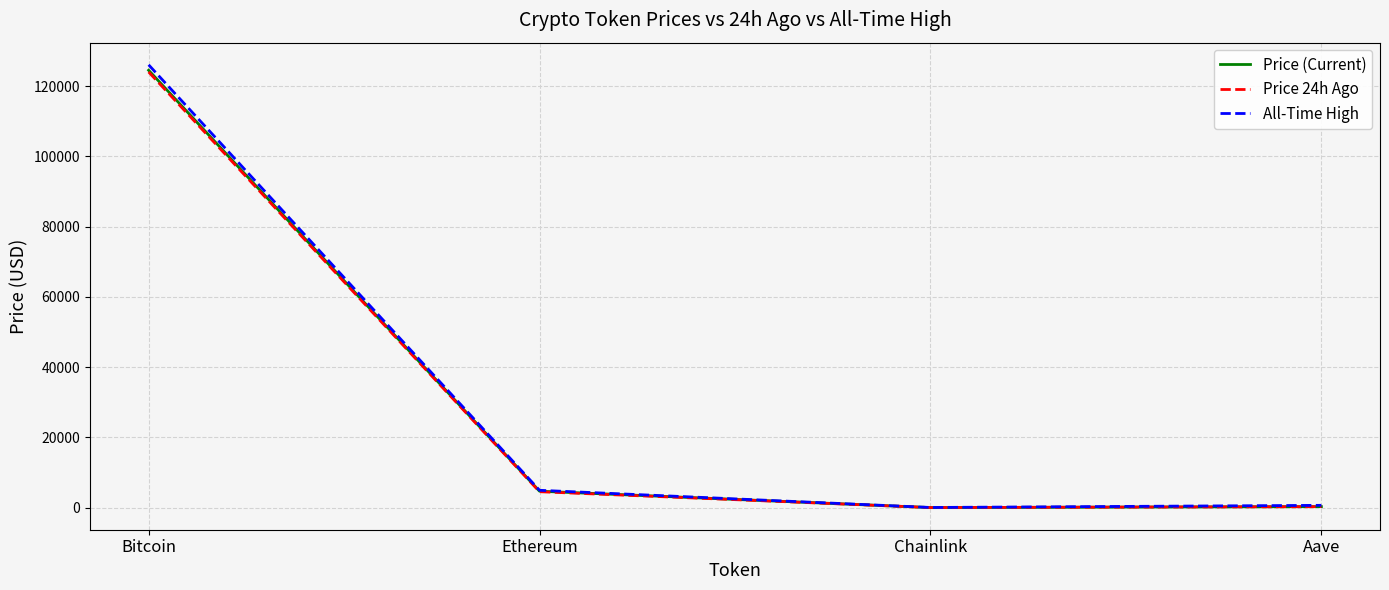

Which series has the widest spread of values?

All-Time High